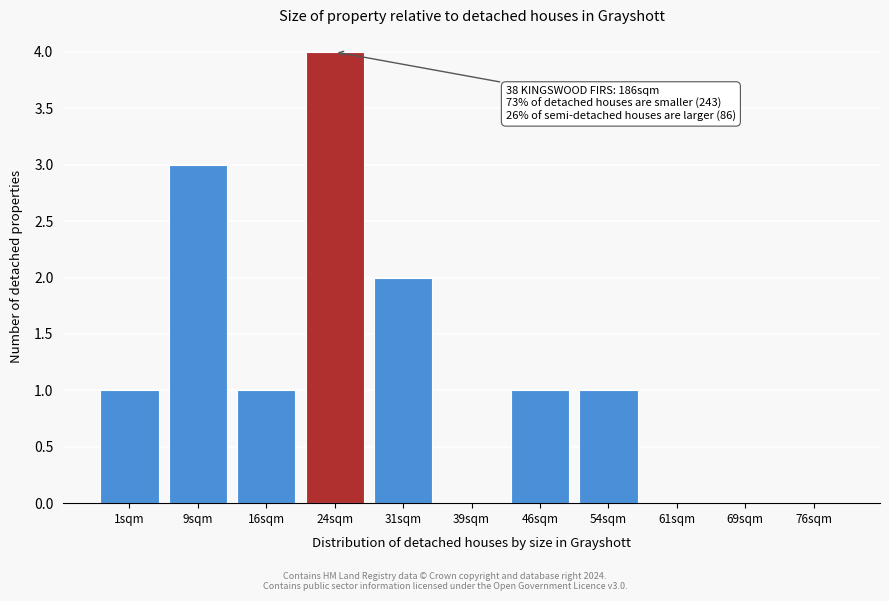

Reading right to left, list all the values displayed in this chart.

76sqm=0	69sqm=0	61sqm=0	54sqm=1	46sqm=1	39sqm=0	31sqm=2	24sqm=4	16sqm=1	9sqm=3	1sqm=1